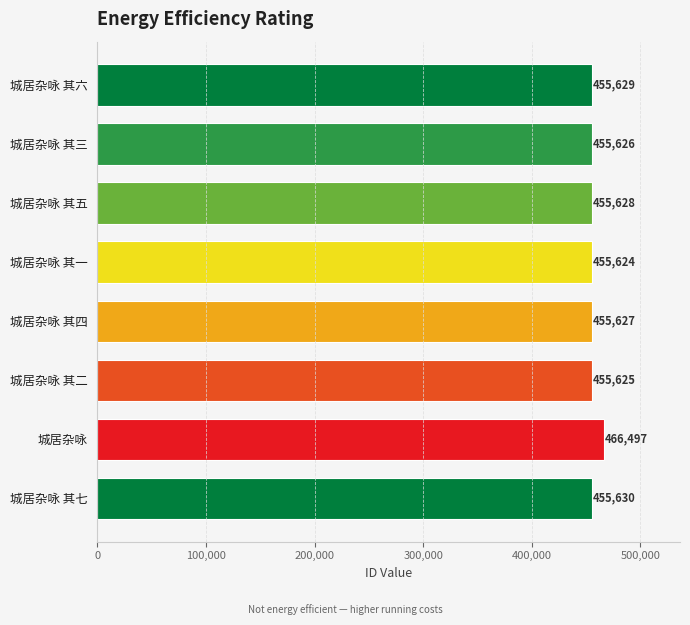

True or false: the data shows 315111 at 城居杂咏 其四.

False